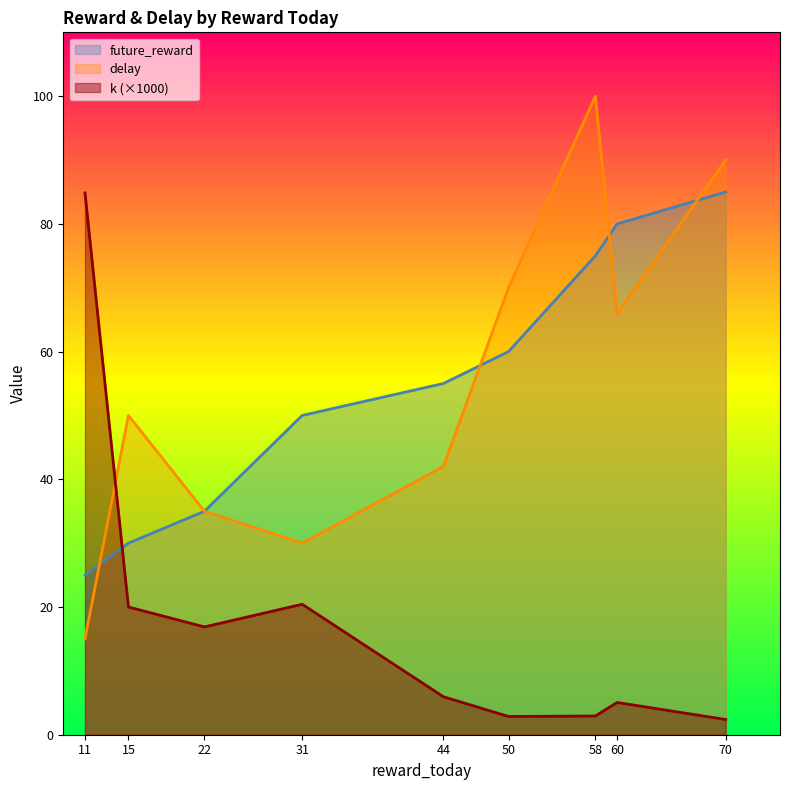

Where is the first local minimum for k?

22